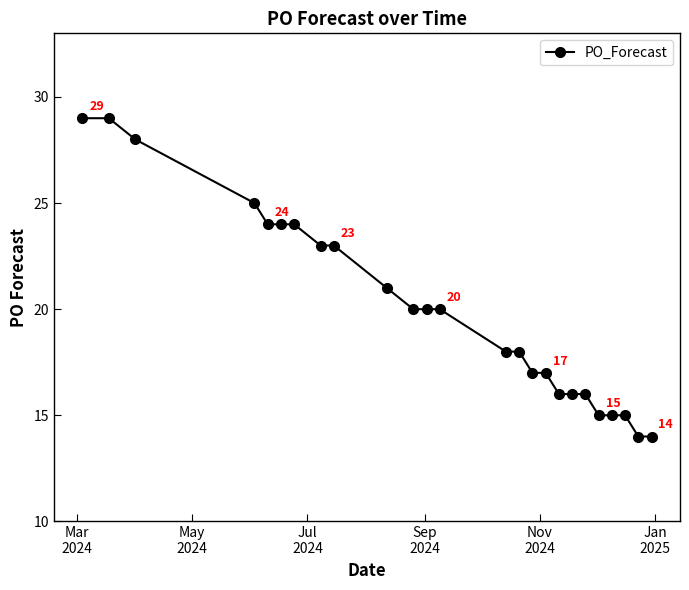

What is the maximum value shown in the chart?

29